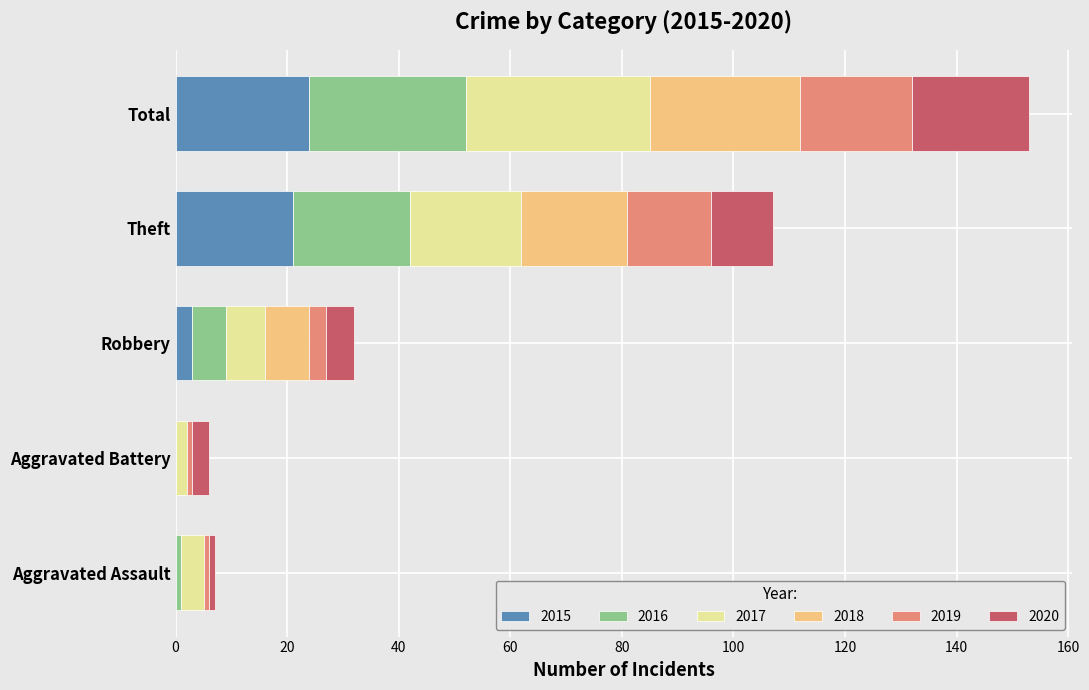

At which category is the sum across all series the highest?

Total